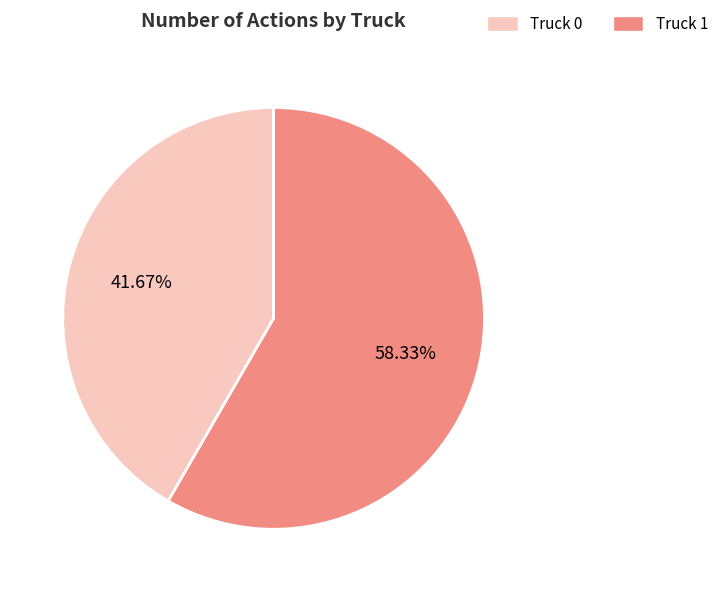

Which has a higher value, Truck 1 or Truck 0?

Truck 1